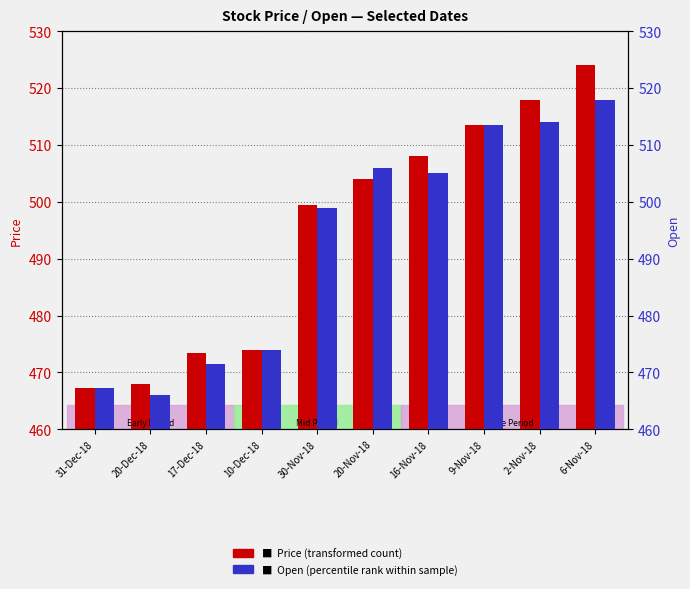

At which label does Open (percentile rank within sample) first exceed 505?

20-Nov-18